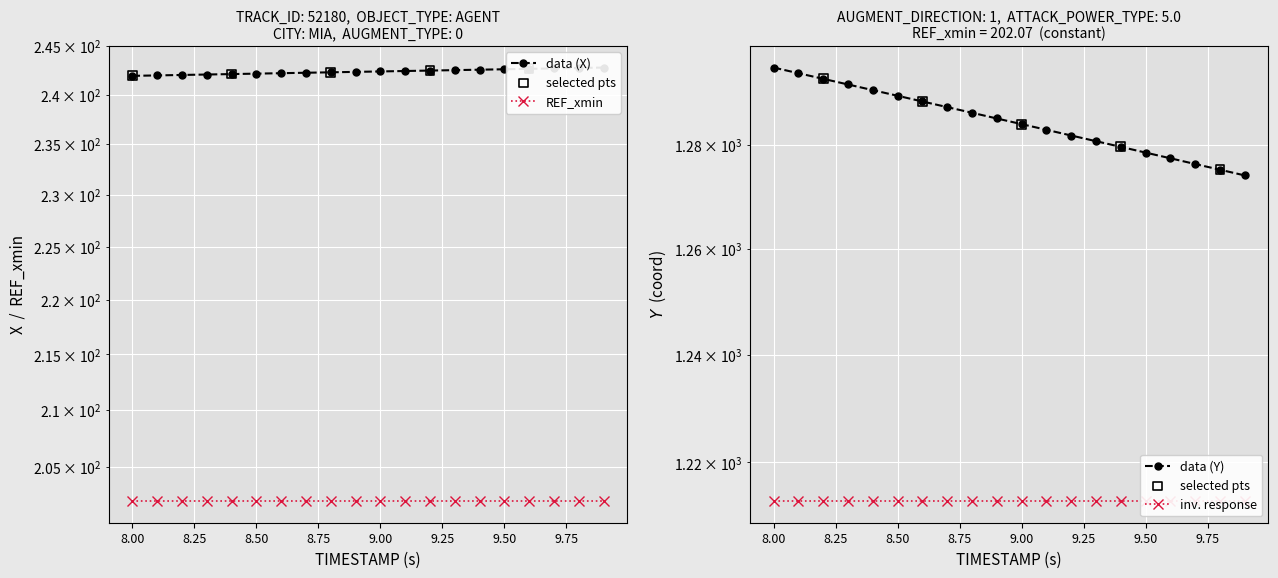

What is the total value across all series at 9.75?

1528.6